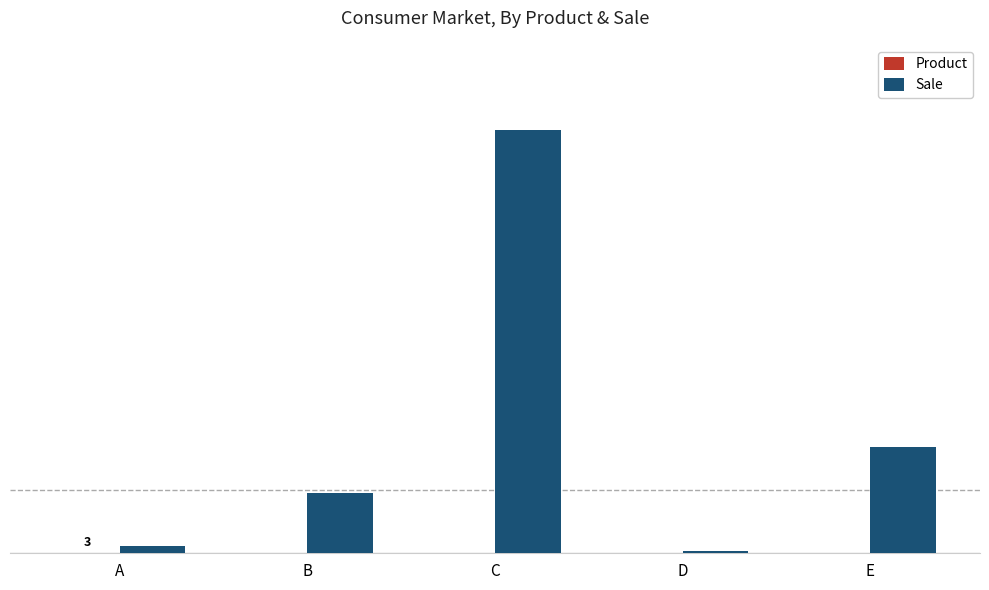

Which series has the widest spread of values?

Sale